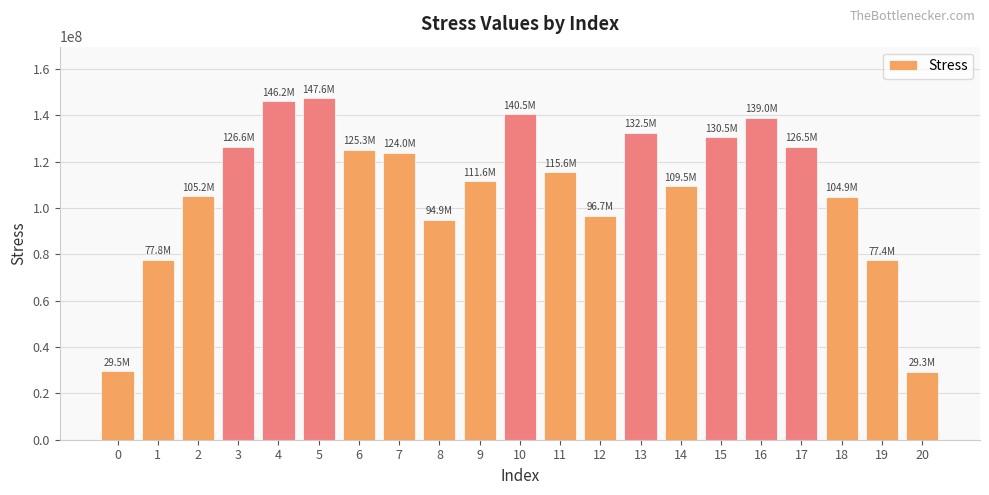

What is the value of the 18th bar from the left?

126514125.9